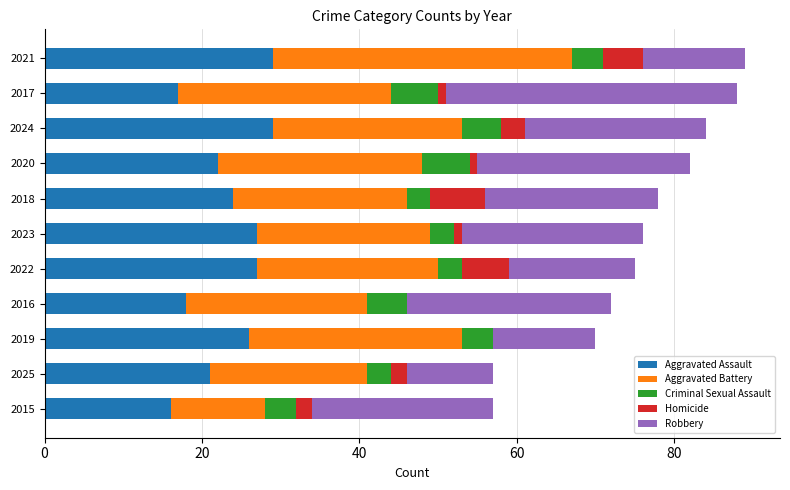

What is the total value across all series at 2024?

84